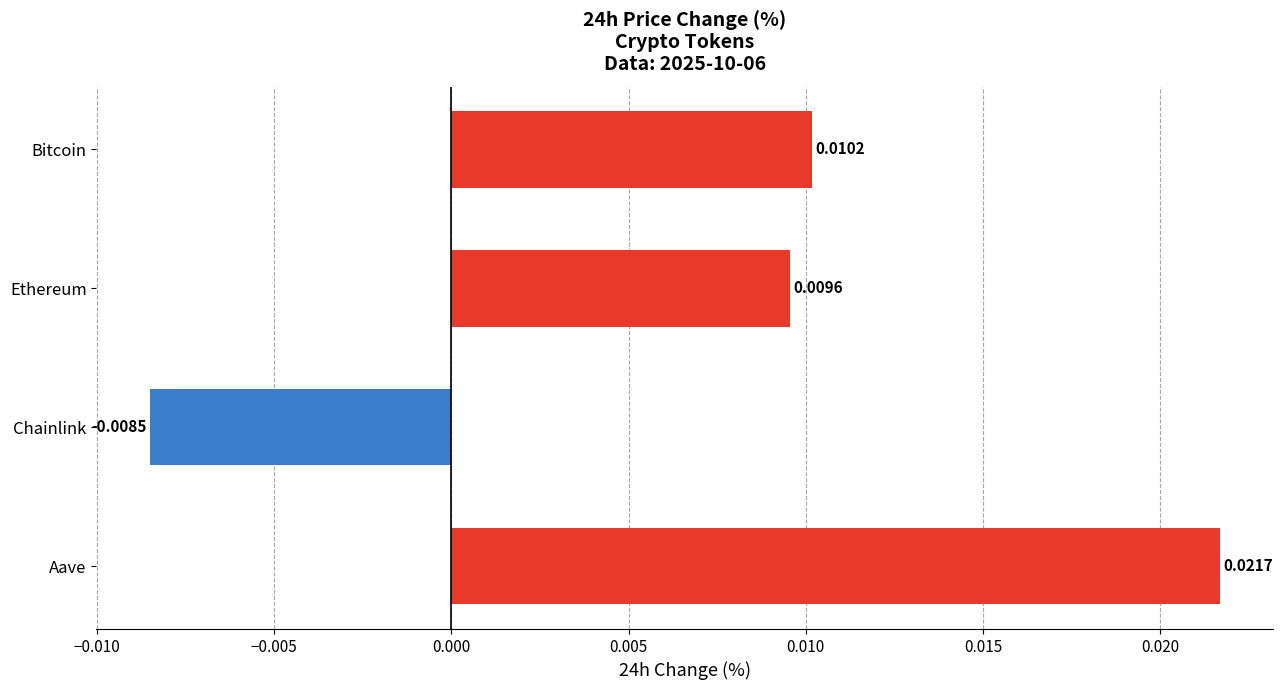

What is the label of the 2nd bar from the top?

Ethereum